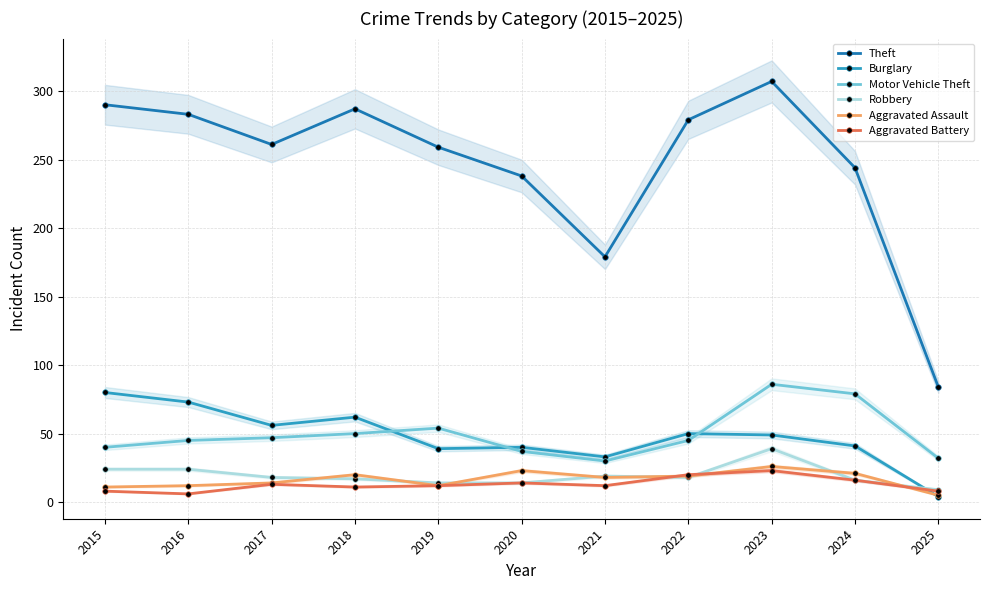

The value of Aggravated Battery at 2016 is 6. True or false?

True